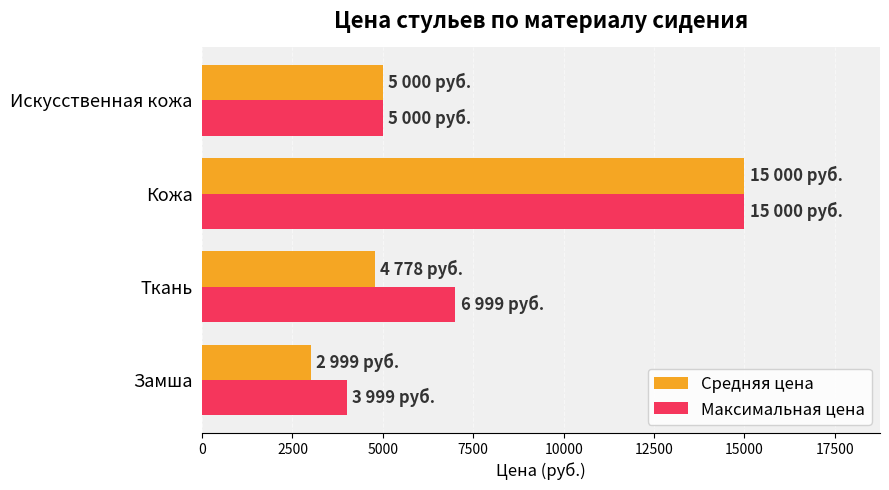

What is the difference between the highest and lowest values at Замша?

1000